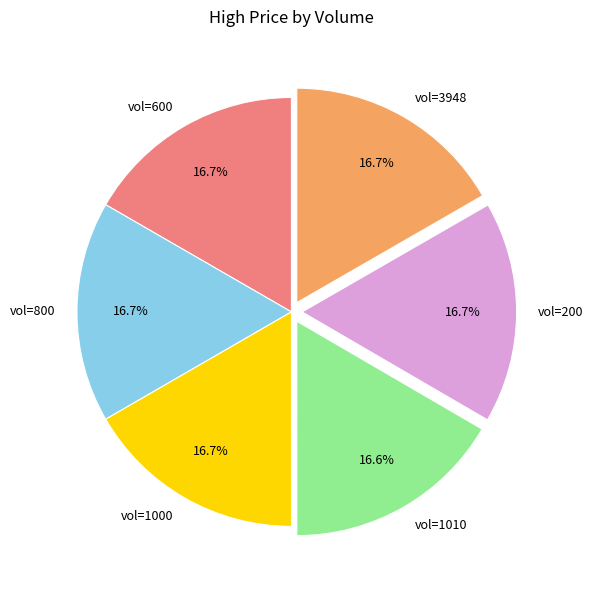

Combined, do vol=600 and vol=1000 account for over 50%?

No